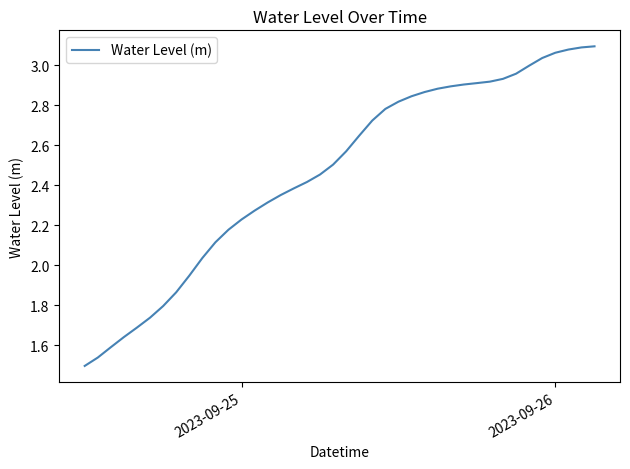

How many lines are shown in the chart?

1